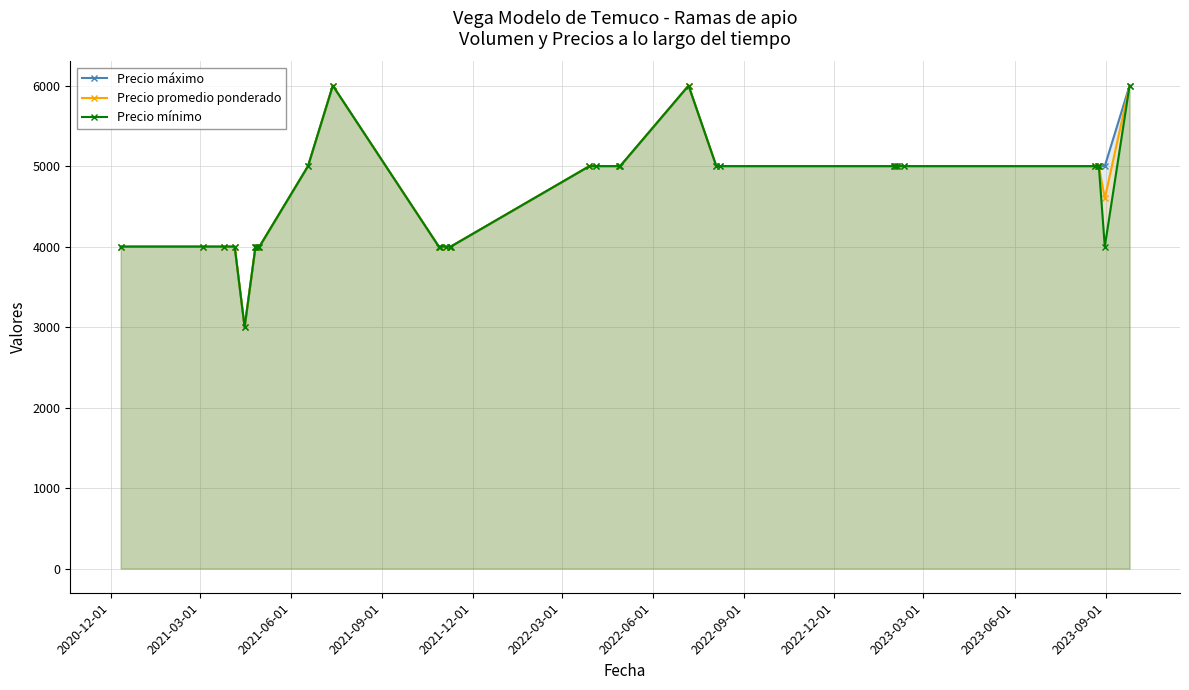

Reading left to right, transcribe all the data shown in this chart.

Precio máximo: 4000	4000	4000	4000	3000	4000	4000	4000	4000	5000	6000	4000	4000	4000	4000	4000	5000	5000	5000	5000	6000	5000	5000	5000	5000	5000	5000	5000	5000	5000	5000	6000
Precio promedio ponderado: 4000	4000	4000	4000	3000	4000	4000	4000	4000	5000	6000	4000	4000	4000	4000	4000	5000	5000	5000	5000	6000	5000	5000	5000	5000	5000	5000	5000	5000	5000	4600	6000
Precio mínimo: 4000	4000	4000	4000	3000	4000	4000	4000	4000	5000	6000	4000	4000	4000	4000	4000	5000	5000	5000	5000	6000	5000	5000	5000	5000	5000	5000	5000	5000	5000	4000	6000